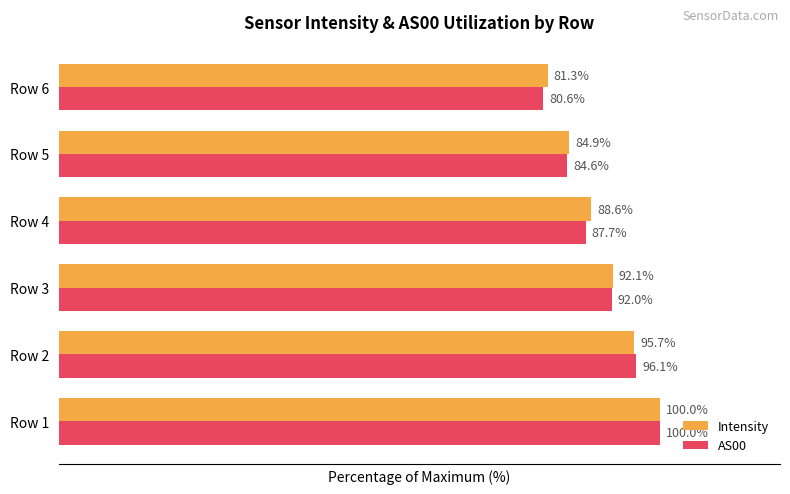

At which category is the sum across all series the highest?

Row 1